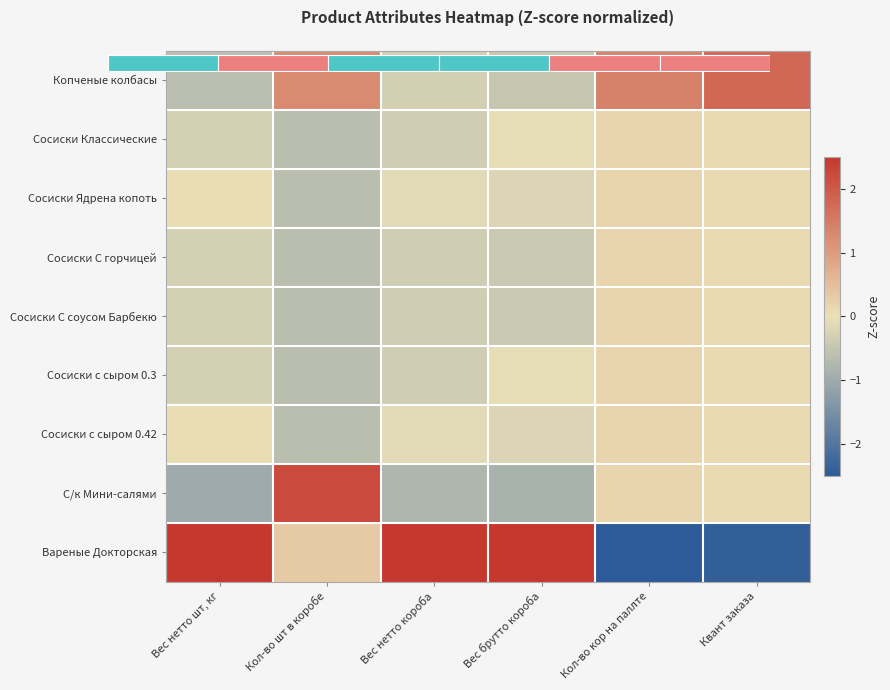

Which series has the widest spread of values?

Вареные Докторская